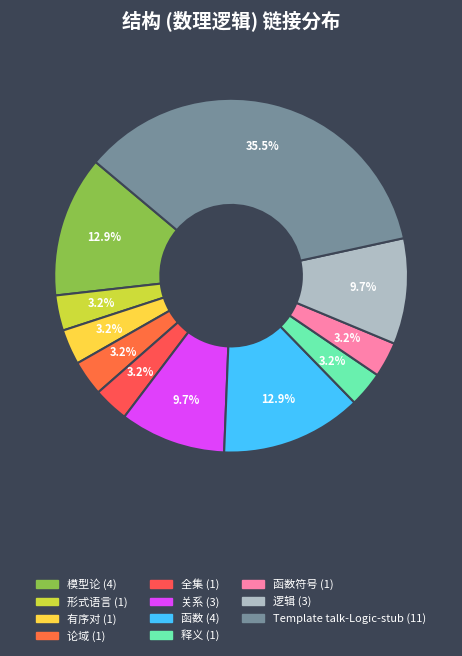

Is there any slice that represents more than half of the pie?

No